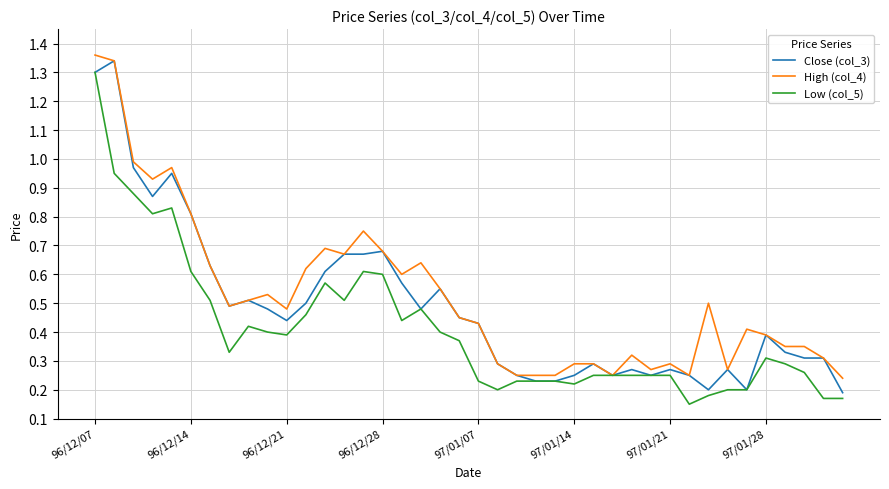

At how many categories does at least one series exceed 0?

40